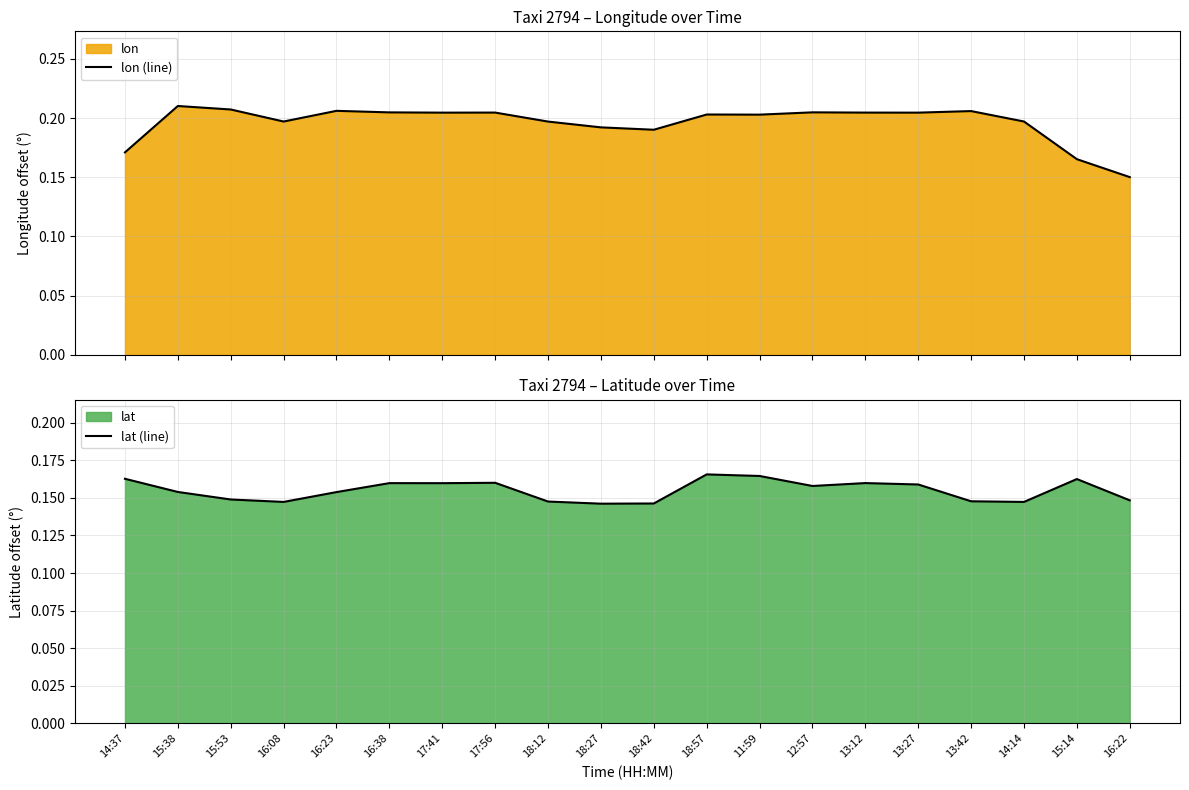

Reading right to left, list all the values displayed in this chart.

lon (line): 16:22=0.2	15:14=0.2	14:14=0.2	13:42=0.2	13:27=0.2	13:12=0.2	12:57=0.2	11:59=0.2	18:57=0.2	18:42=0.2	18:27=0.2	18:12=0.2	17:56=0.2	17:41=0.2	16:38=0.2	16:23=0.2	16:08=0.2	15:53=0.2	15:38=0.2	14:37=0.2
lat (line): 16:22=0.1	15:14=0.2	14:14=0.1	13:42=0.1	13:27=0.2	13:12=0.2	12:57=0.2	11:59=0.2	18:57=0.2	18:42=0.1	18:27=0.1	18:12=0.1	17:56=0.2	17:41=0.2	16:38=0.2	16:23=0.2	16:08=0.1	15:53=0.1	15:38=0.2	14:37=0.2